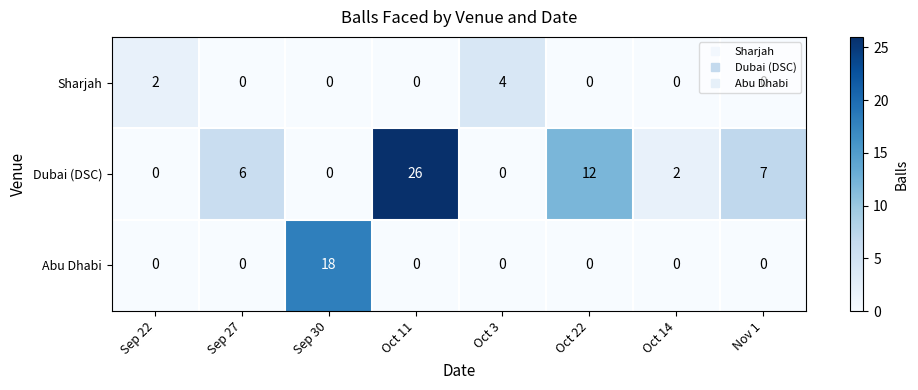

What is the sum of all Dubai (DSC) values?

53